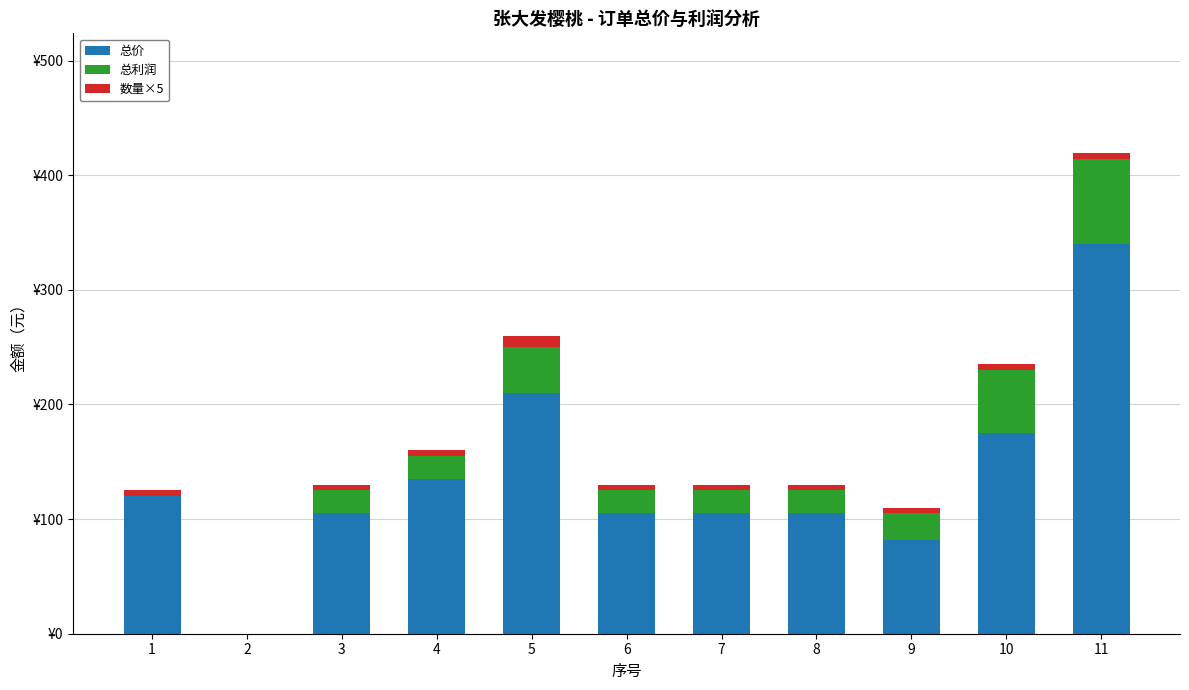

Does the chart contain stacked bars?

Yes